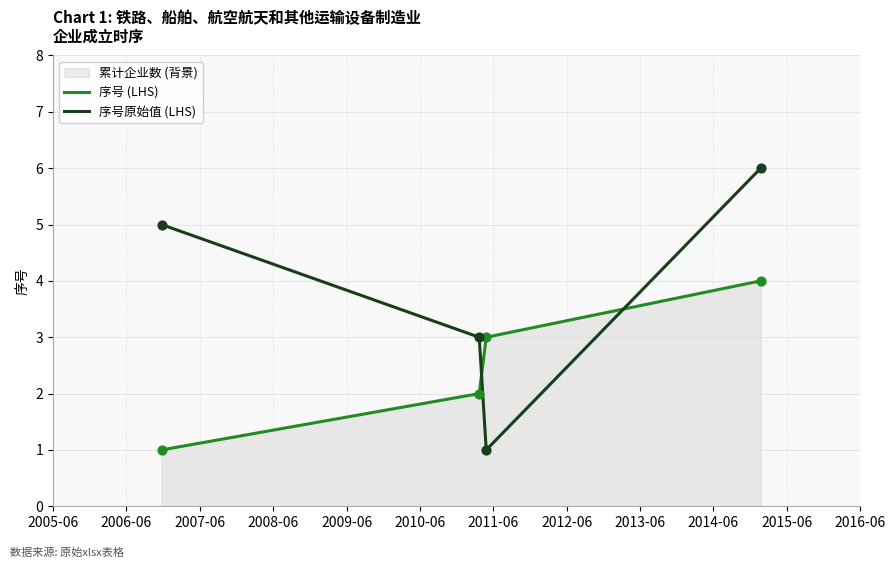

Which series has the largest range (max minus min)?

序号原始值 (LHS)